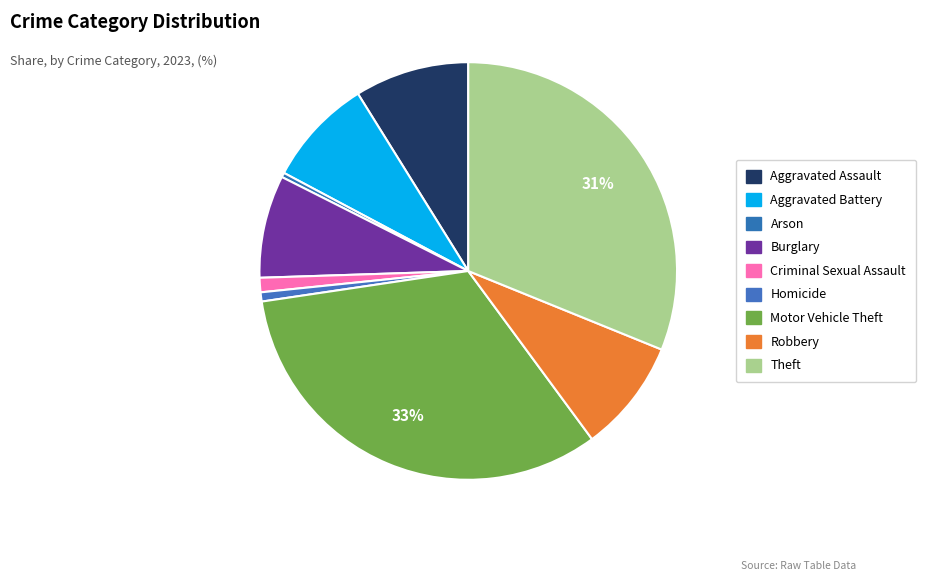

How many slices are in this pie chart?

9